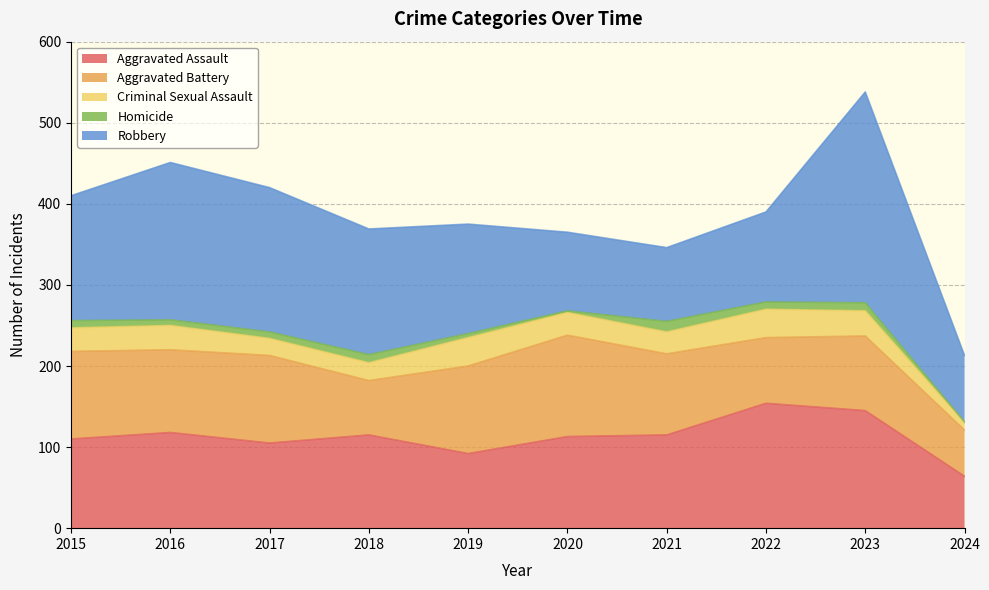

What is the difference between the second highest and minimum values in the Criminal Sexual Assault series?

26